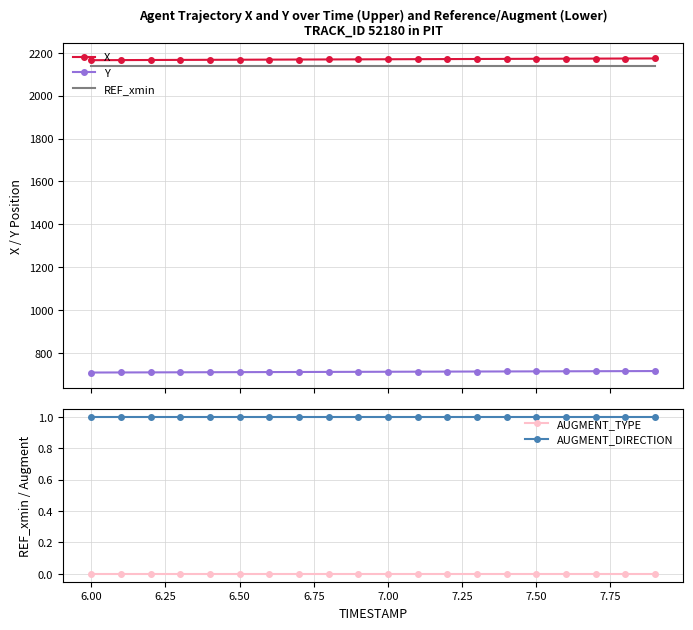

True or false: REF_xmin and Y intersect in this chart.

False